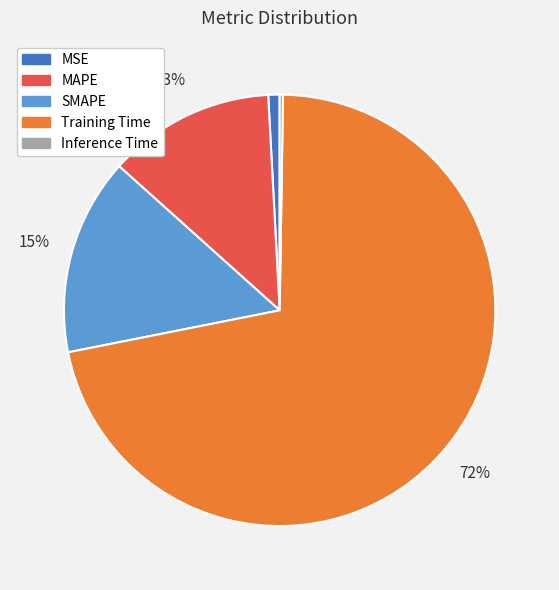

The MAPE slice represents 13% of the pie. True or false?

True